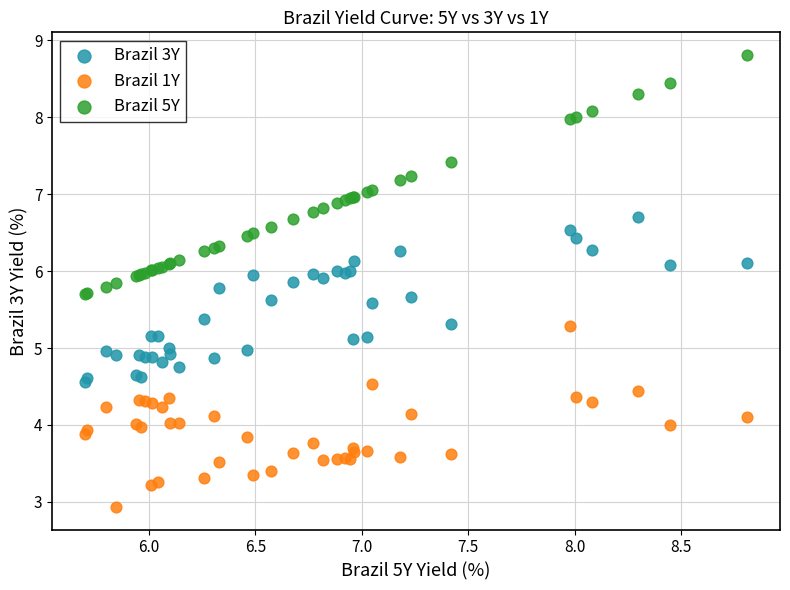

Which series reaches the maximum Y coordinate?

Brazil 5Y